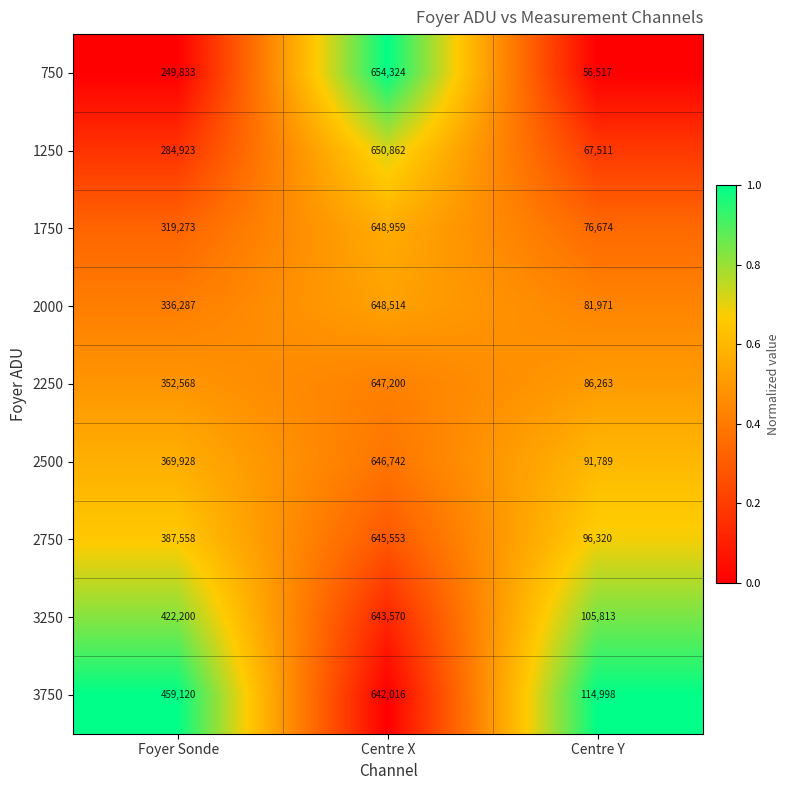

What is the difference between the maximum and second lowest values in the 2500 series?

276814